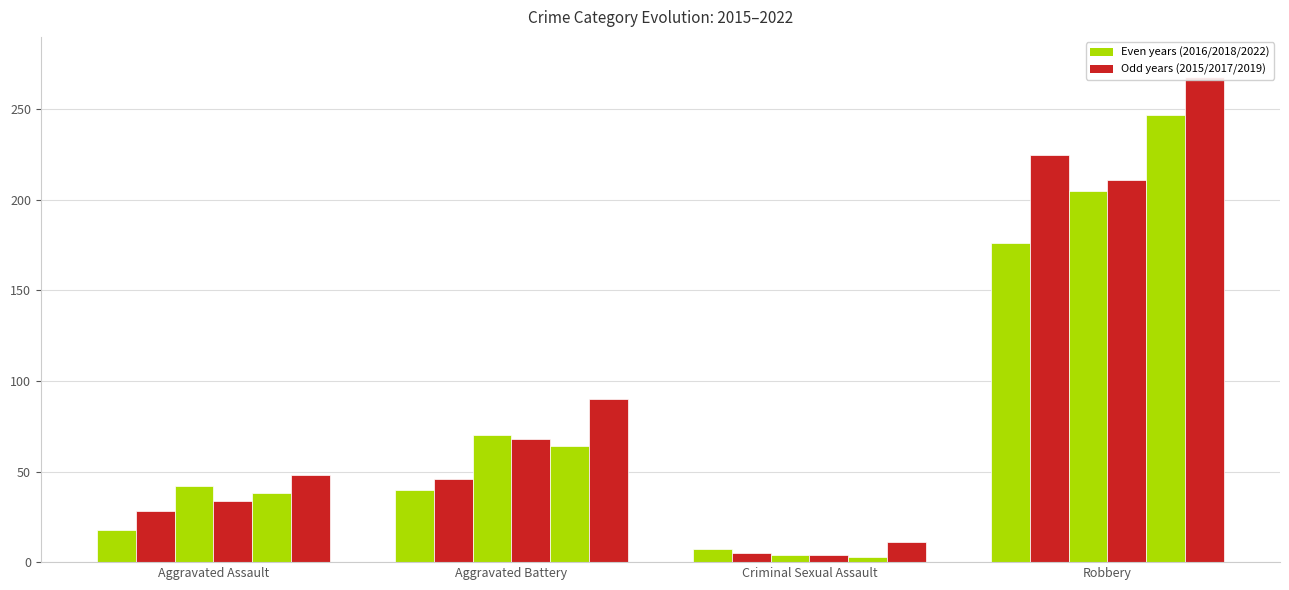

How many series are shown in this chart?

6